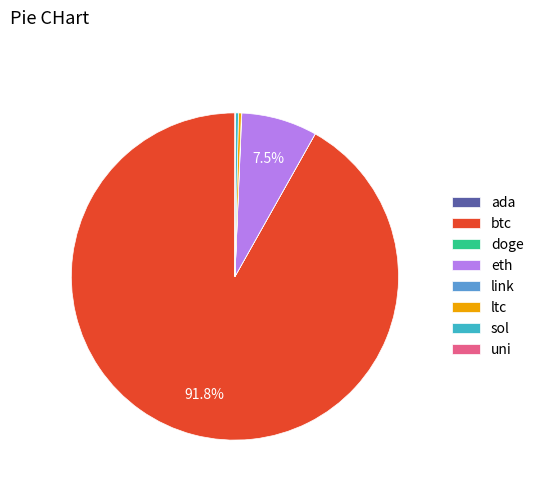

What is the largest slice in the pie chart?

btc